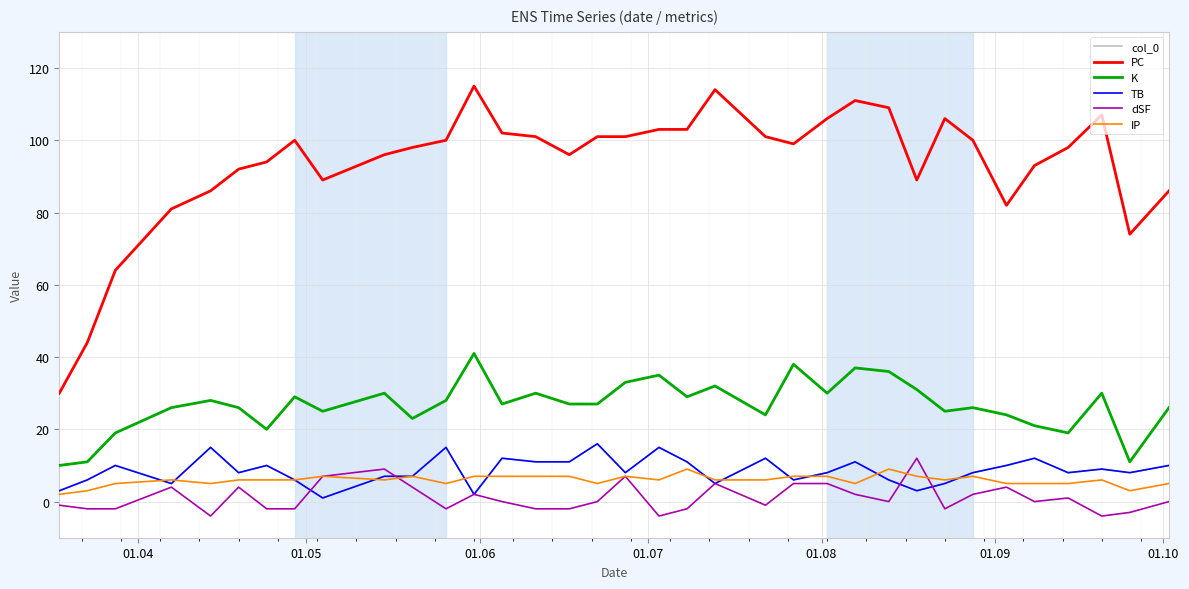

At how many categories does at least one series exceed 47?

33